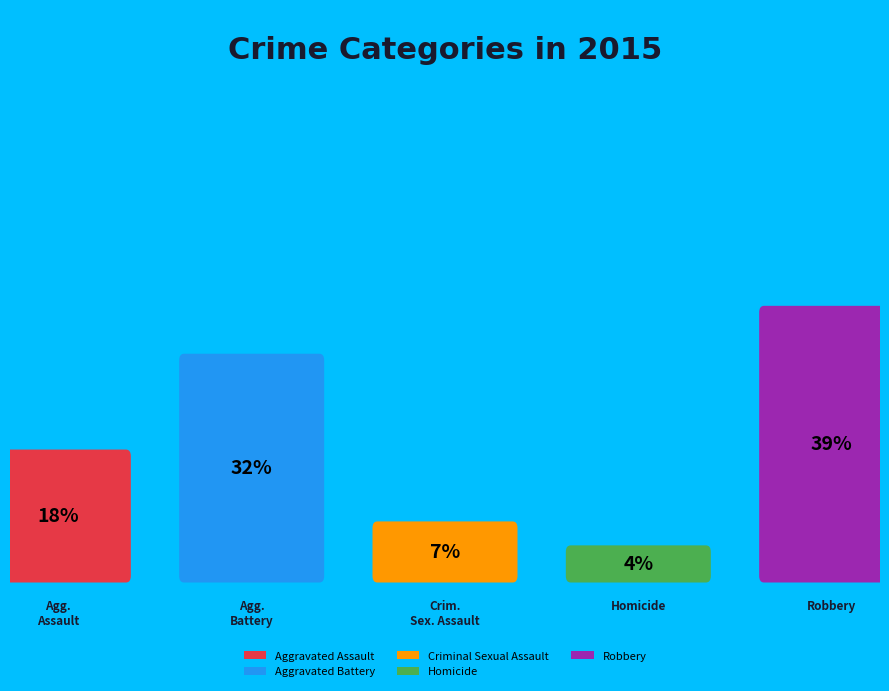

To the nearest percent, what is the combined percentage of Criminal Sexual Assault and Homicide?

11%